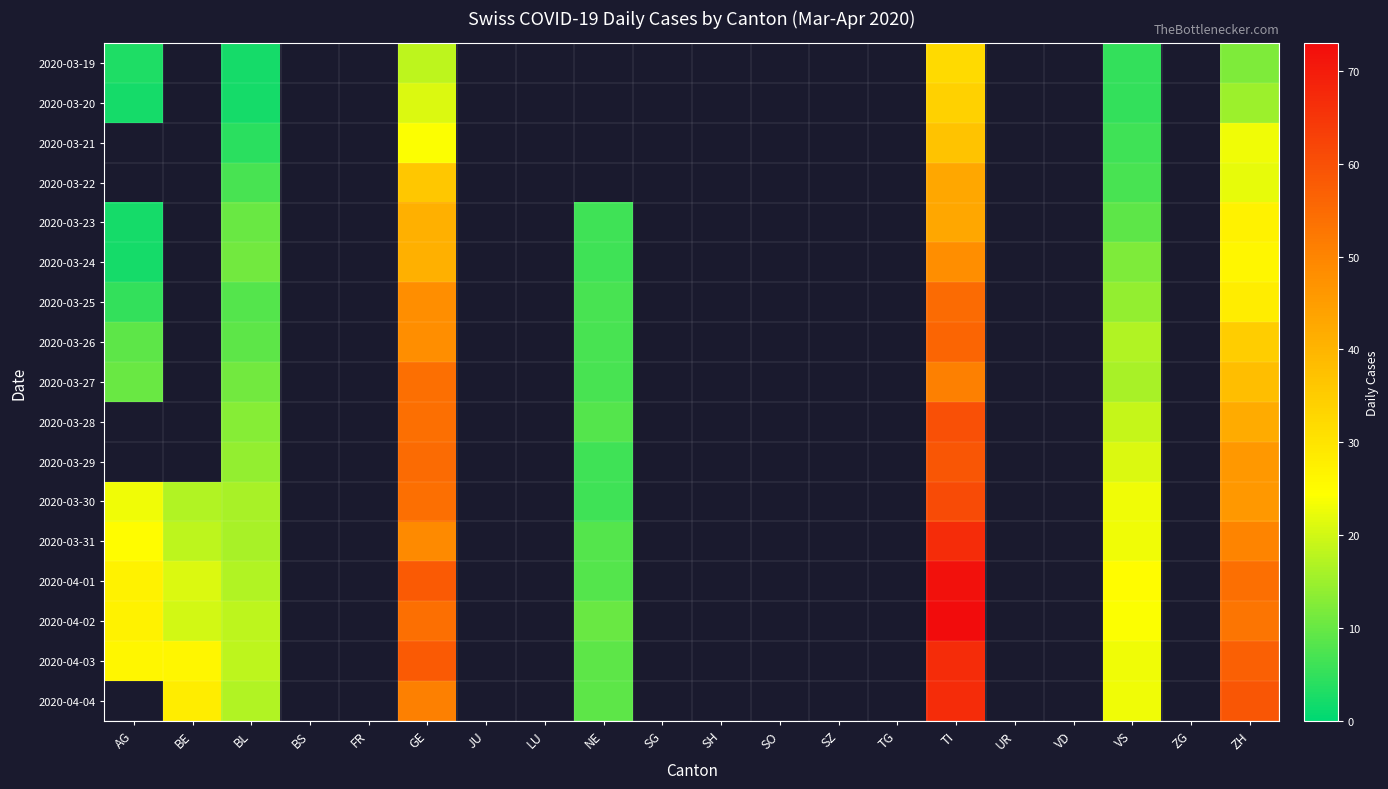

At how many categories does at least one series exceed 39?

3